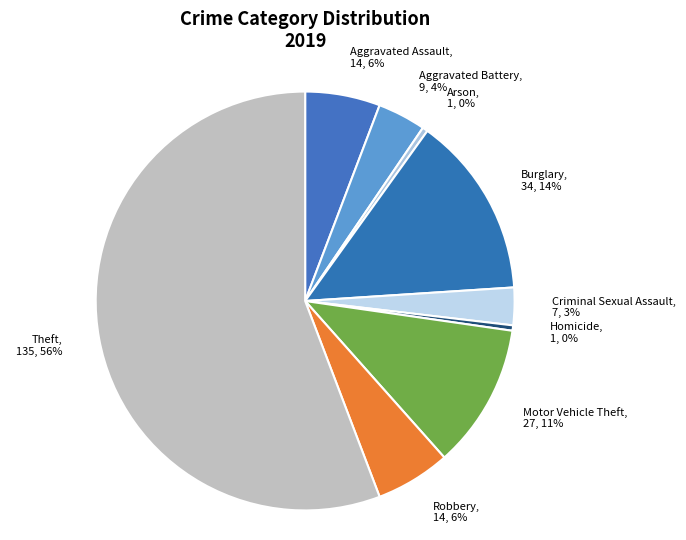

Does Theft represent more than half of the total?

Yes